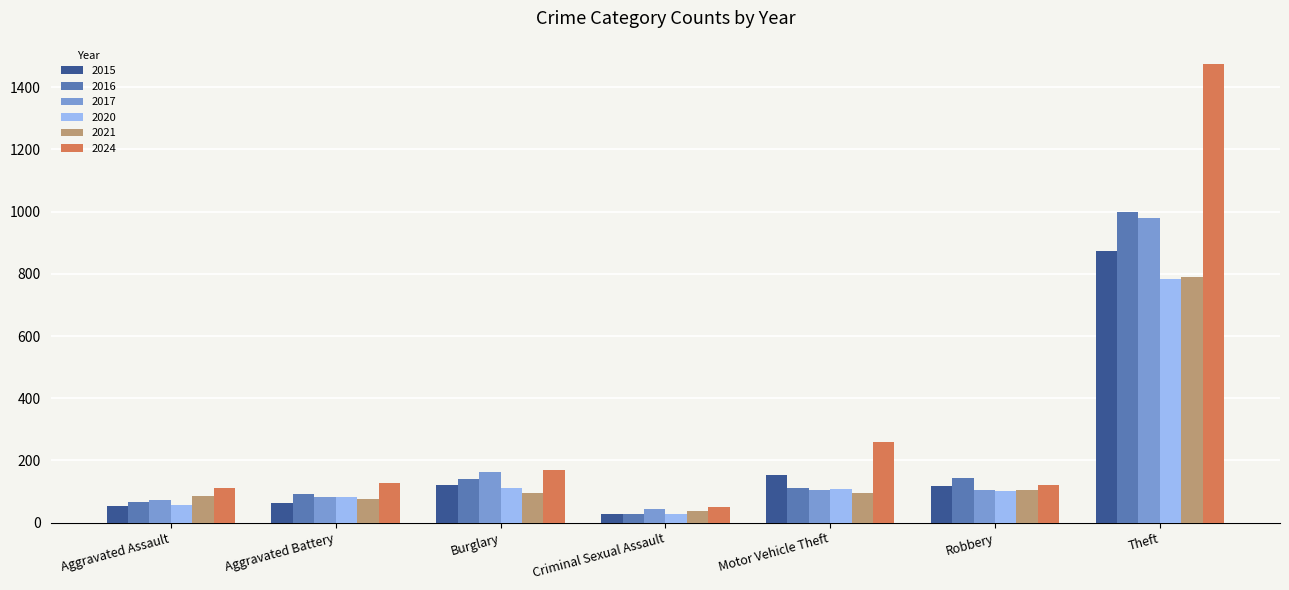

What position from the right is Robbery?

2